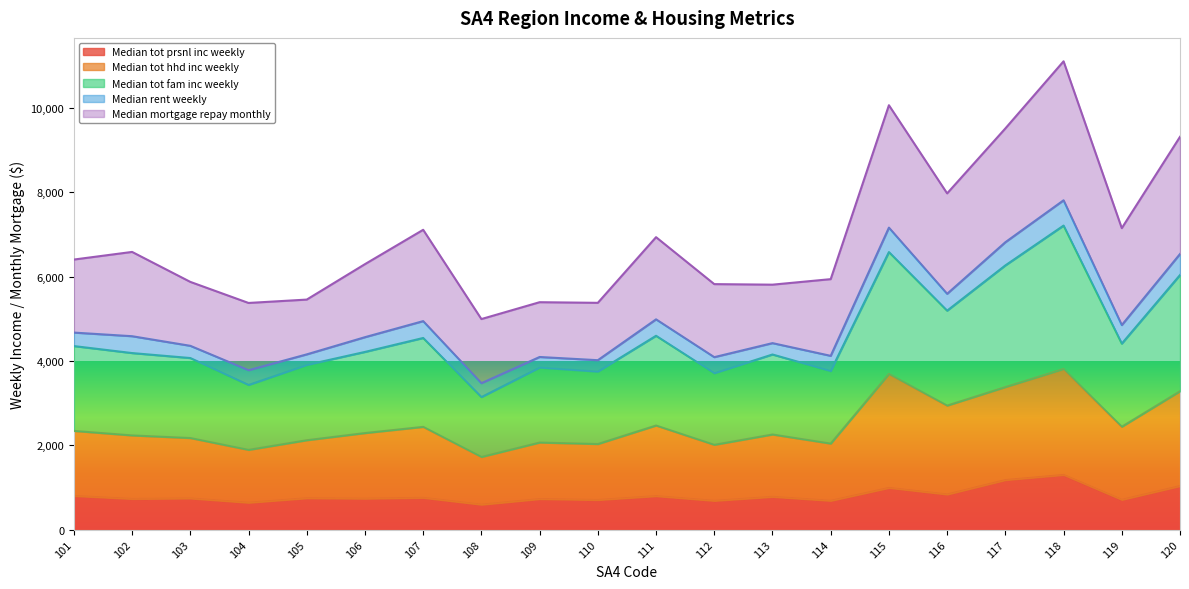

The Median_tot_prsnl_inc_weekly series shows 637 at 104. True or false?

True